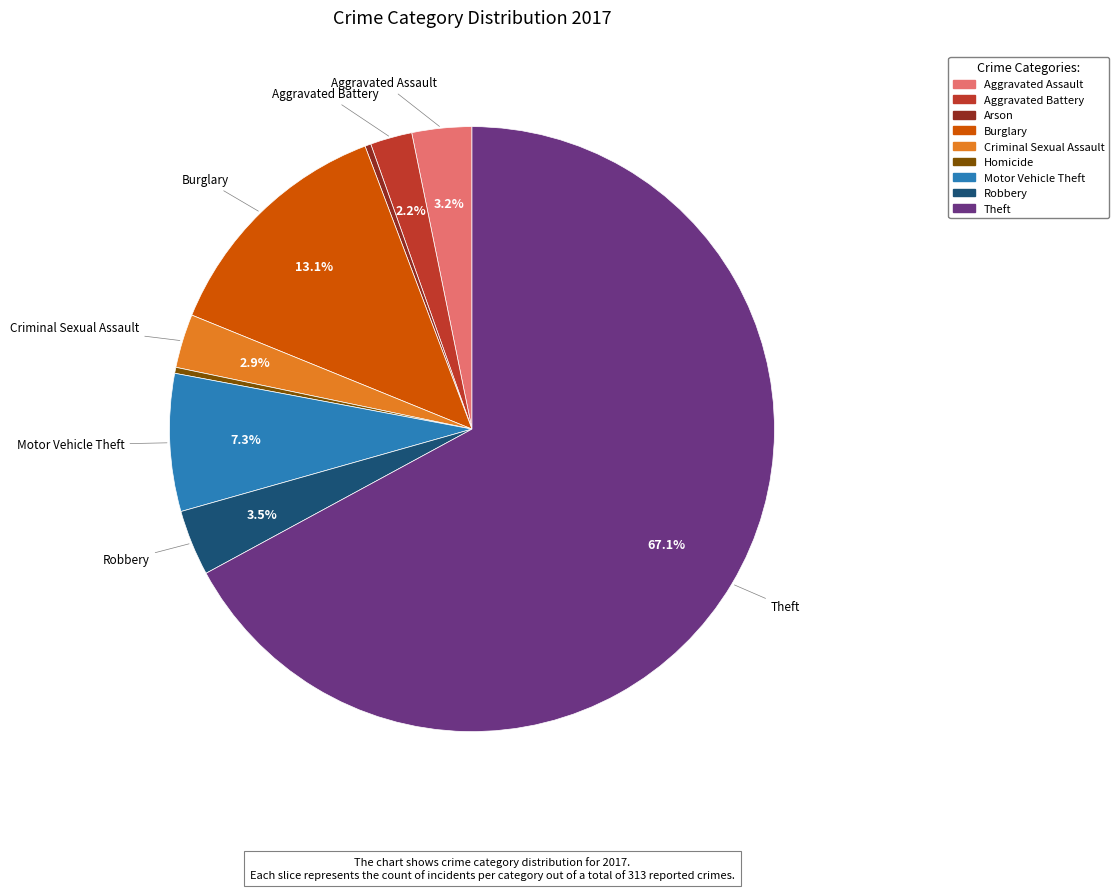

Which has a higher value, Motor Vehicle Theft or Criminal Sexual Assault?

Motor Vehicle Theft